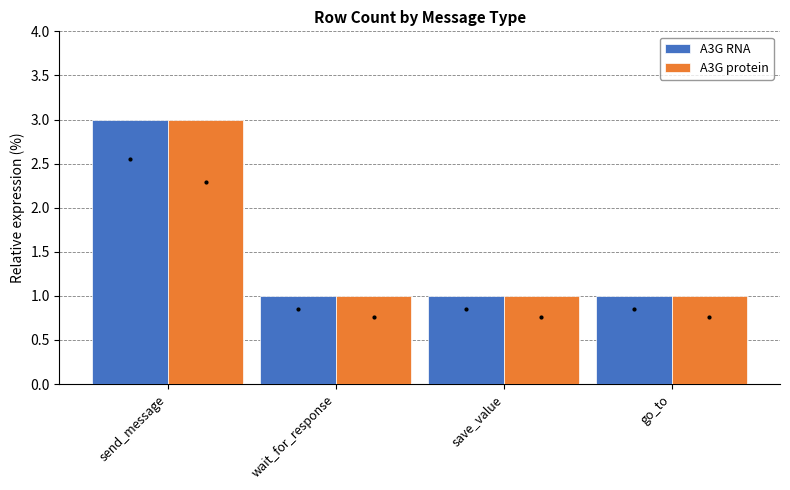

At which label does A3G RNA reach its peak?

send_message